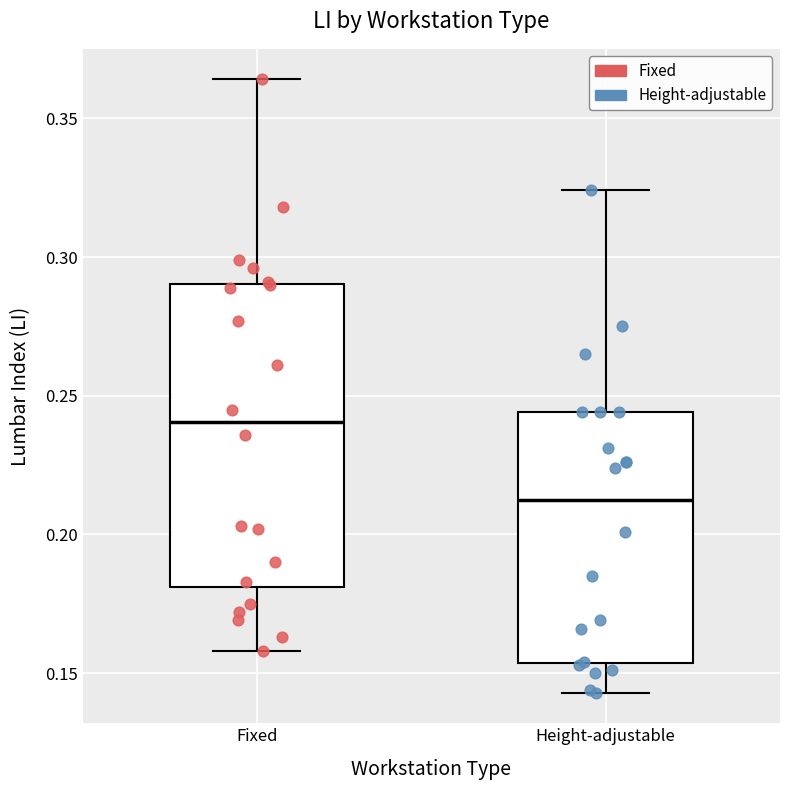

Where does the lower whisker of the box for Fixed end on the y-axis? The values are not printed on the chart, so give them approximately, as read against the axis.

0.160